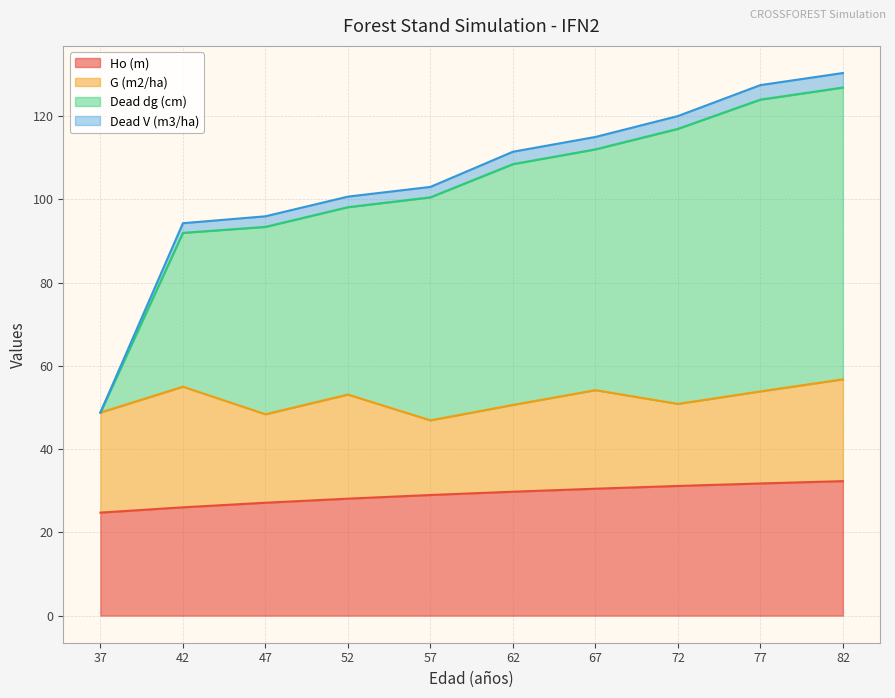

True or false: Ho (m) has a value of 29.0 at 57.

True